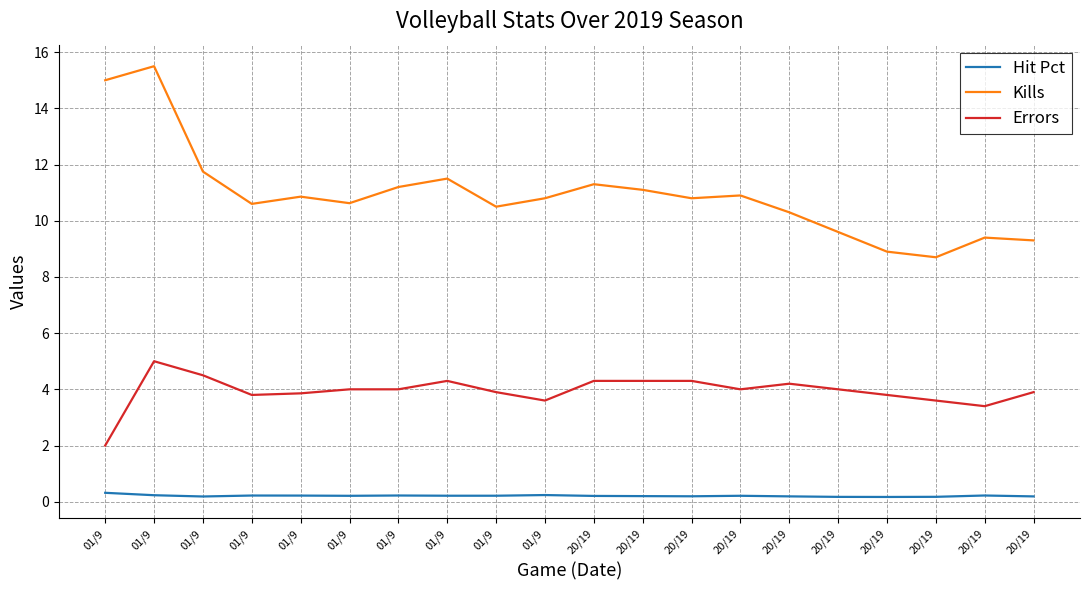

In Errors, how many points are higher than both neighbors (excluding endpoints)?

3